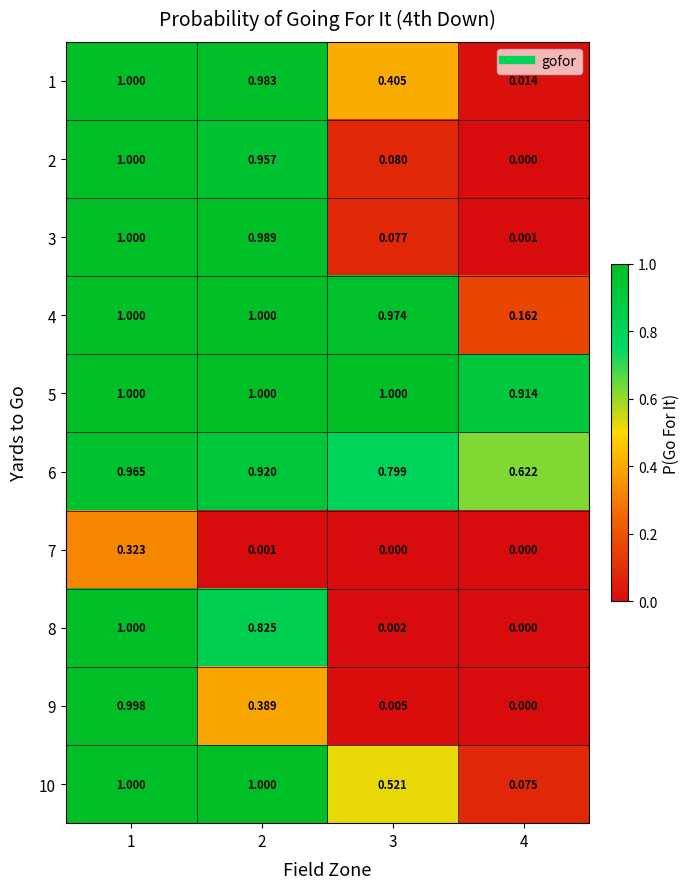

What is the total value across all series at 1?

9.3